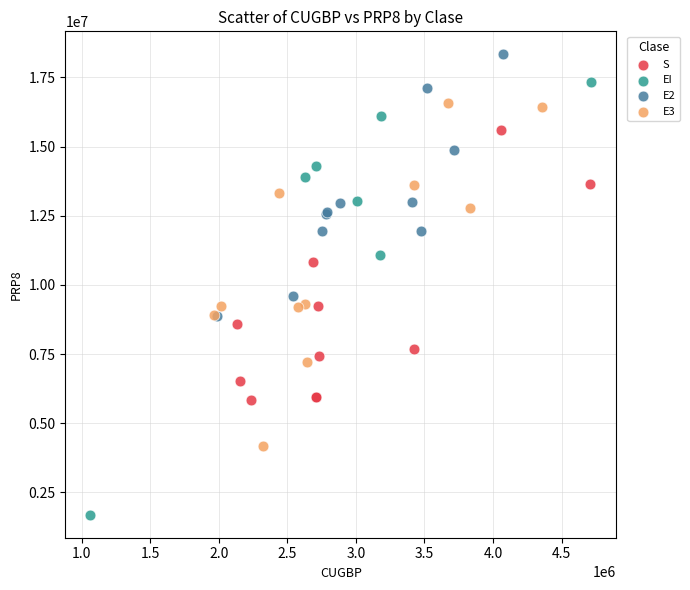

Which series reaches the maximum Y coordinate?

E2